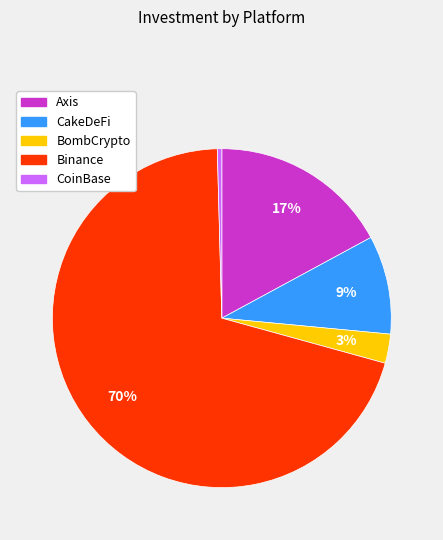

Which category accounts for the majority?

Binance